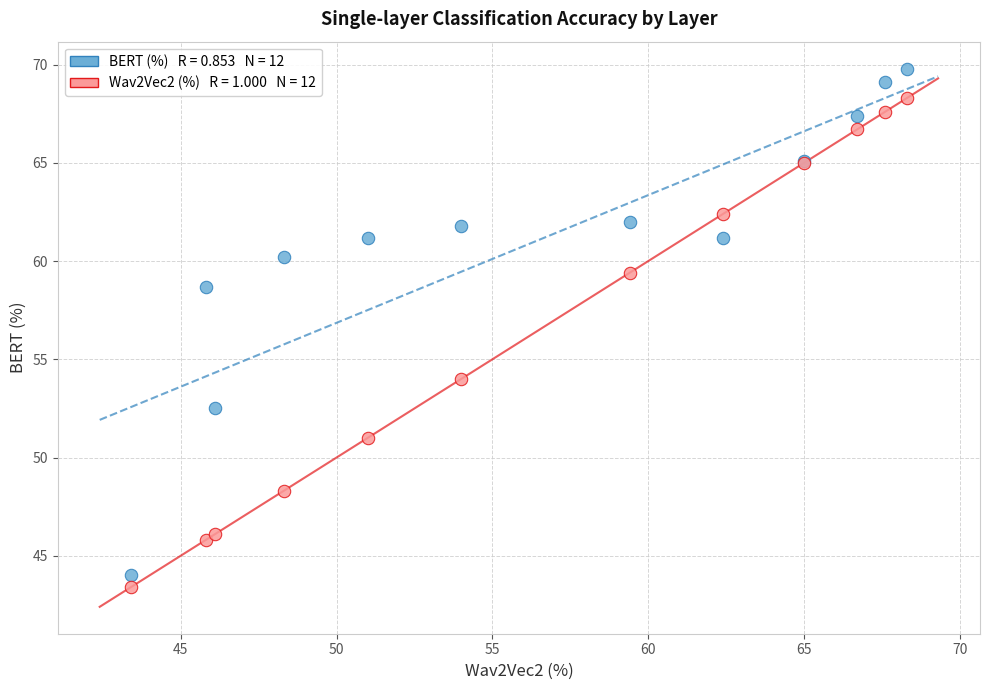

Across all series, what Y value is closest to 56?

54.0